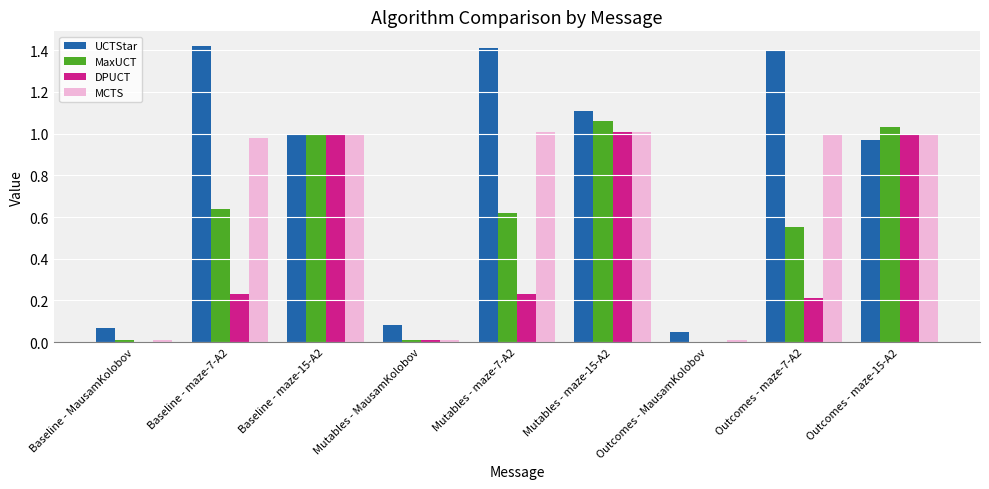

The value of UCTStar at Baseline - maze-15-A2 is 0.4. True or false?

False